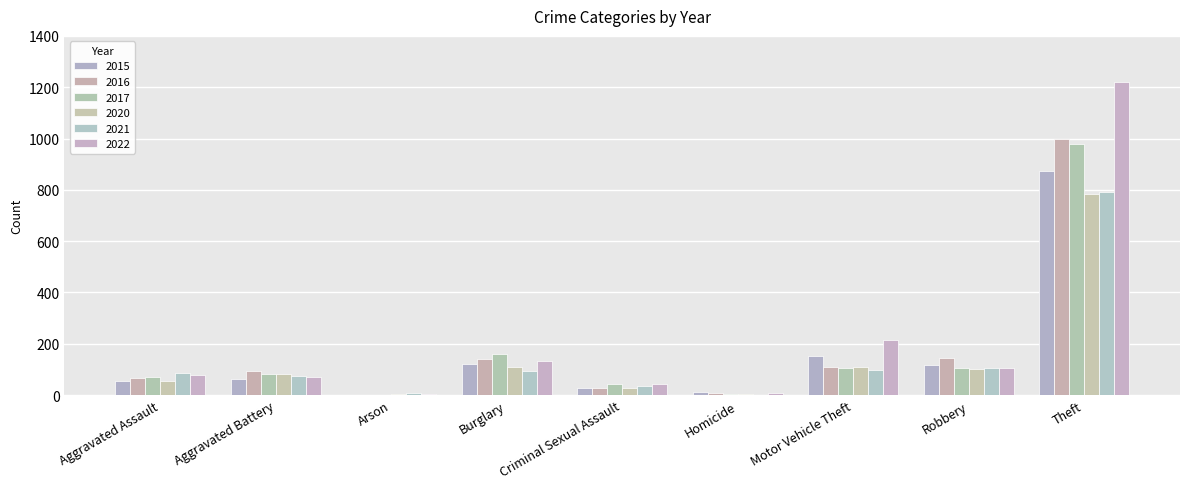

The 2017 series shows 1 at Arson. True or false?

False